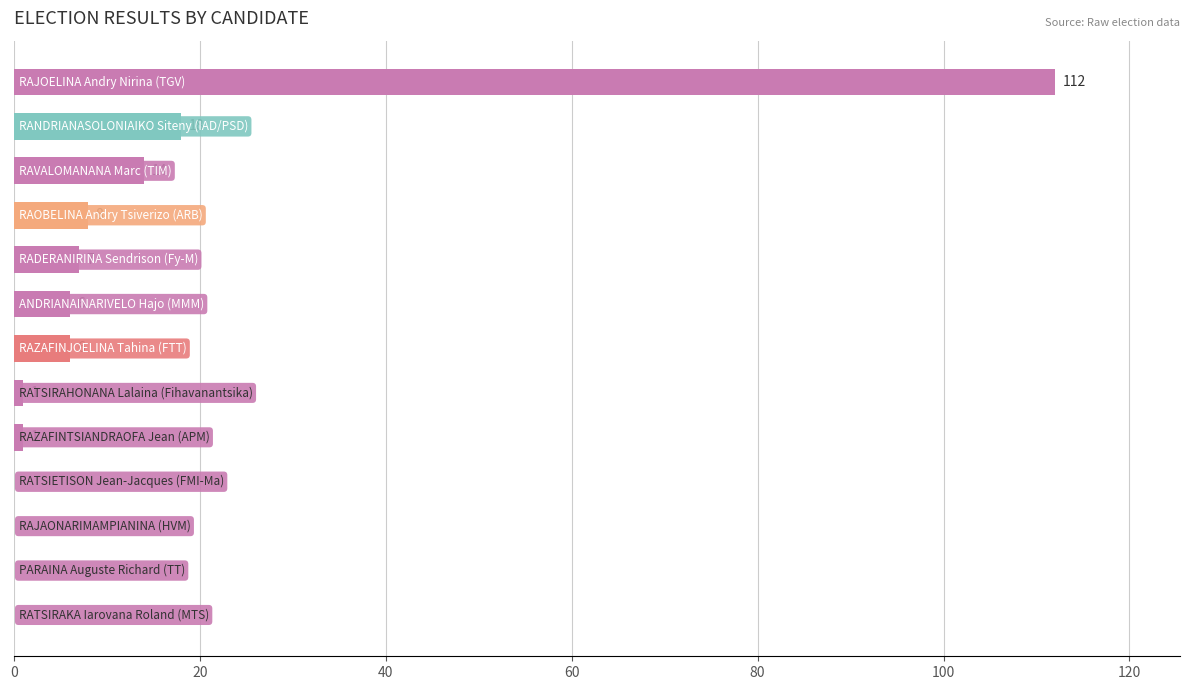

What is the maximum value shown in the chart?

112